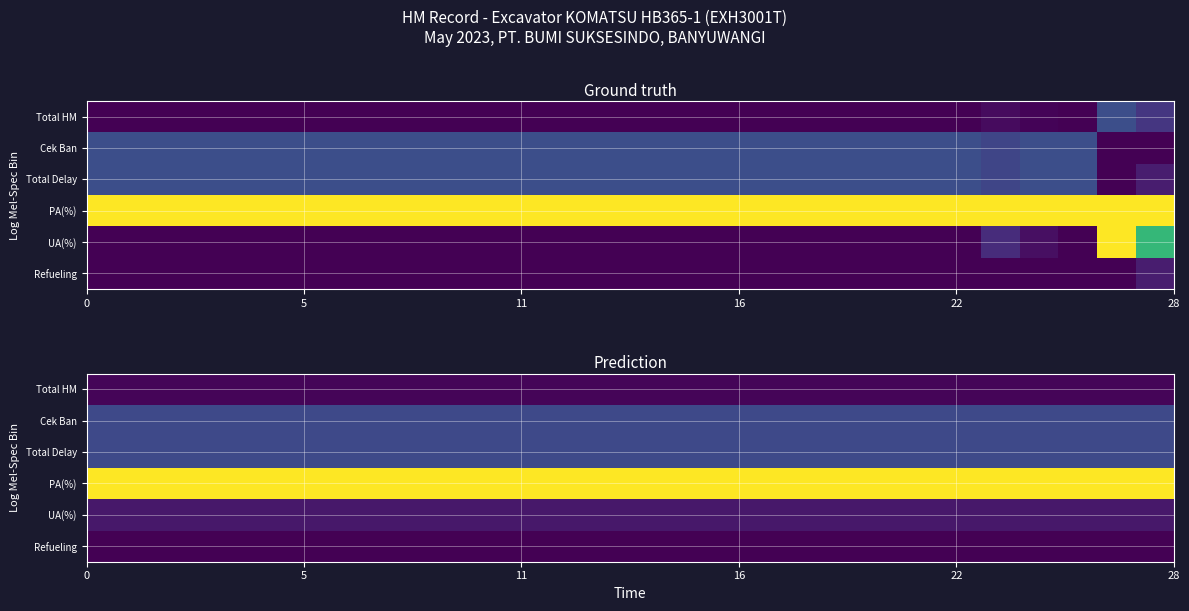

Count the number of data series in this chart.

6